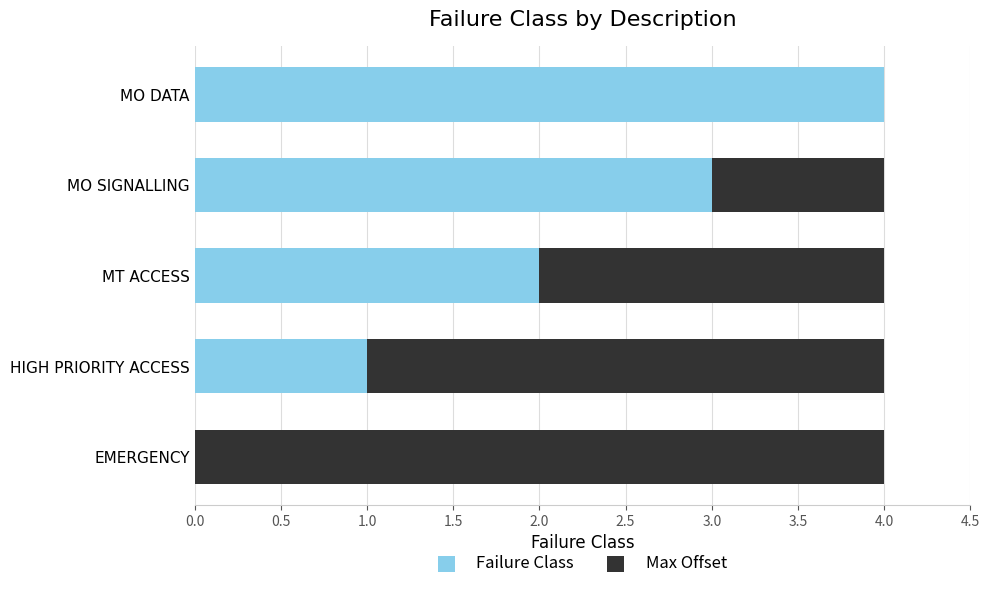

What is the sum of all Failure Class values?

10